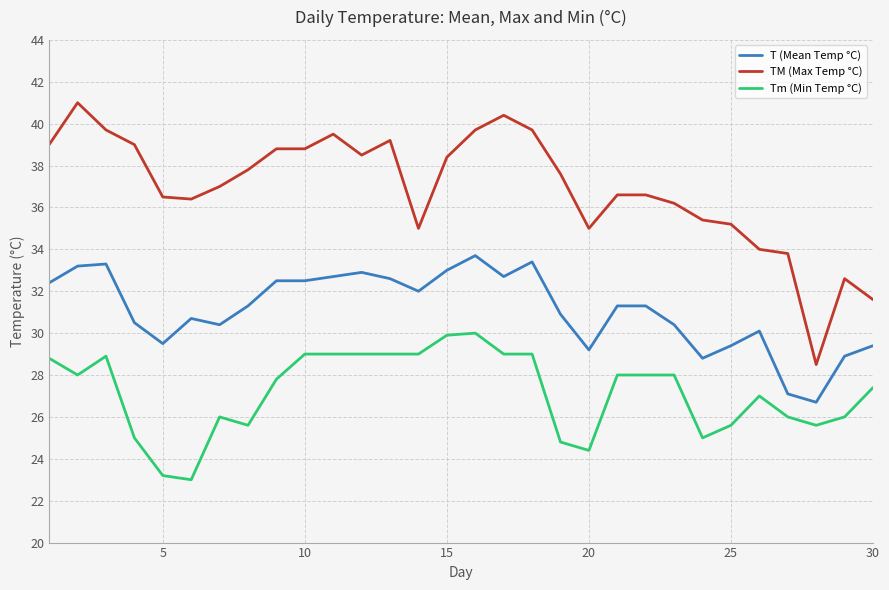

List the series in order of their overall mean, lowest first.

Tm (Min Temp °C), T (Mean Temp °C), TM (Max Temp °C)